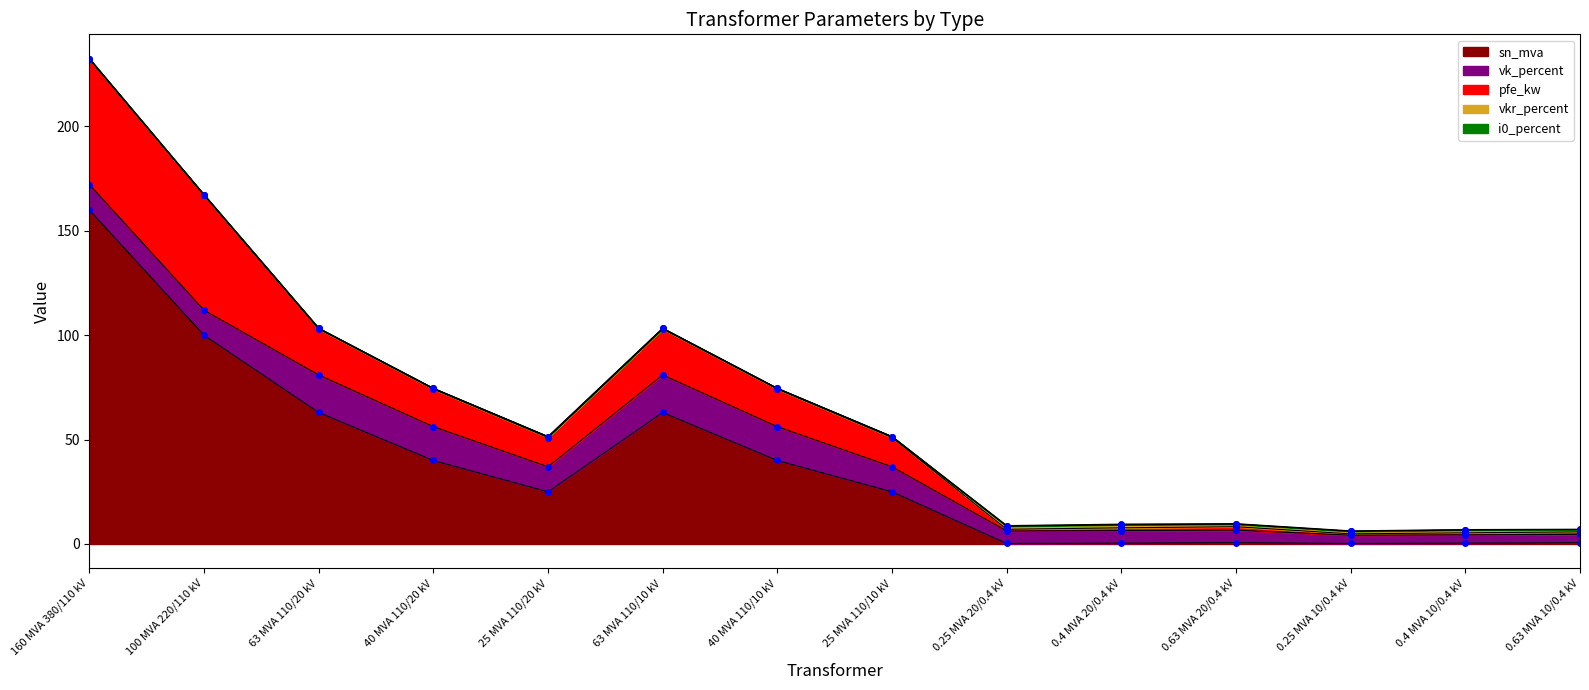

What are all the series names shown in the legend?

sn_mva, vk_percent, pfe_kw, vkr_percent, i0_percent